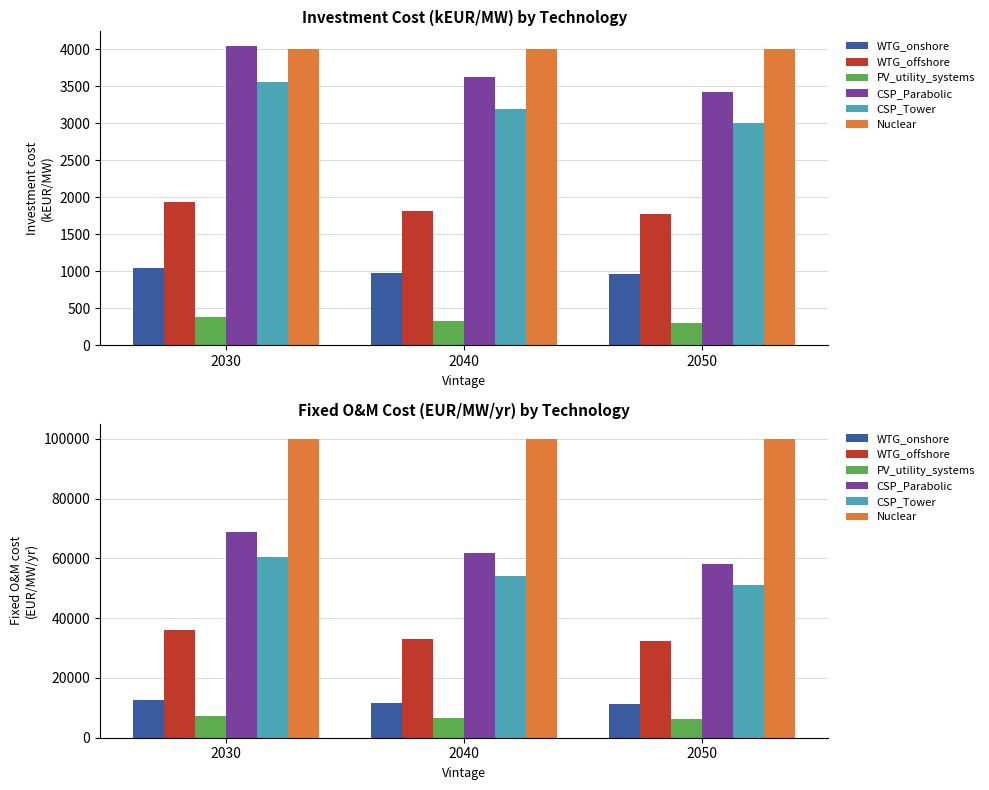

Count the number of data series in this chart.

6